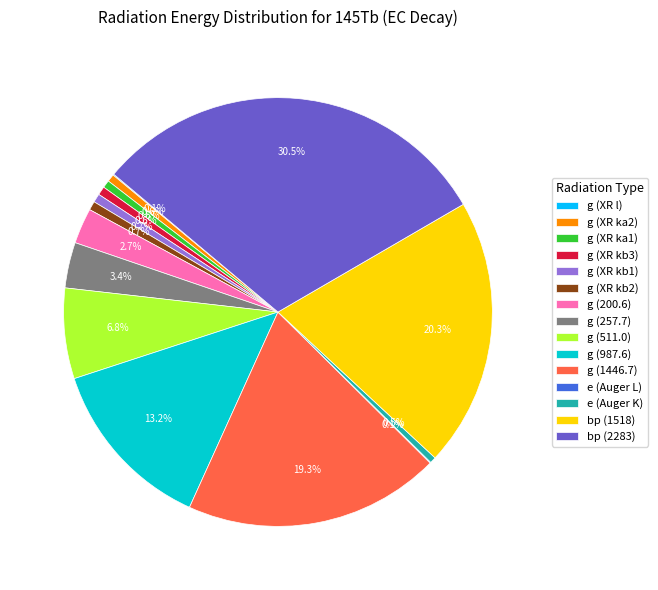

Does g (XR kb2) account for over 50% of the chart?

No